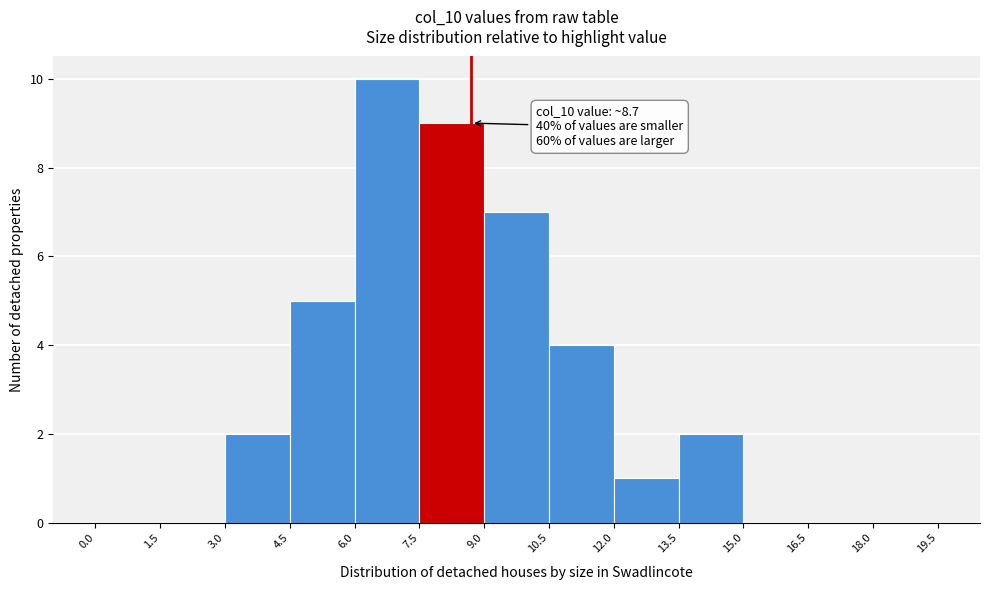

Which range on the x-axis has the tallest bar?

6.0 to 7.5